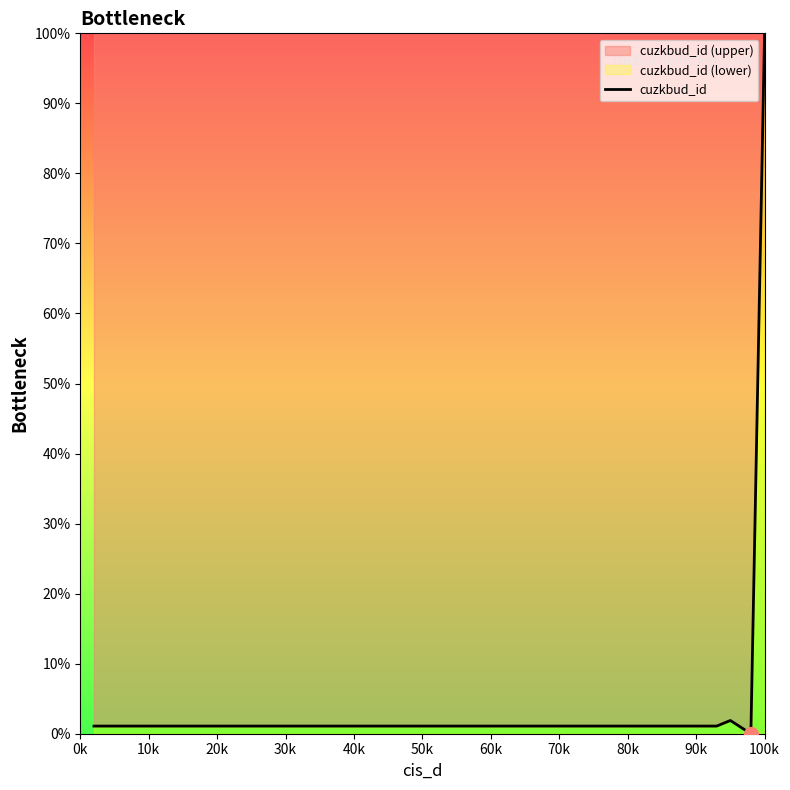

What is the maximum value shown in the chart?

100.0